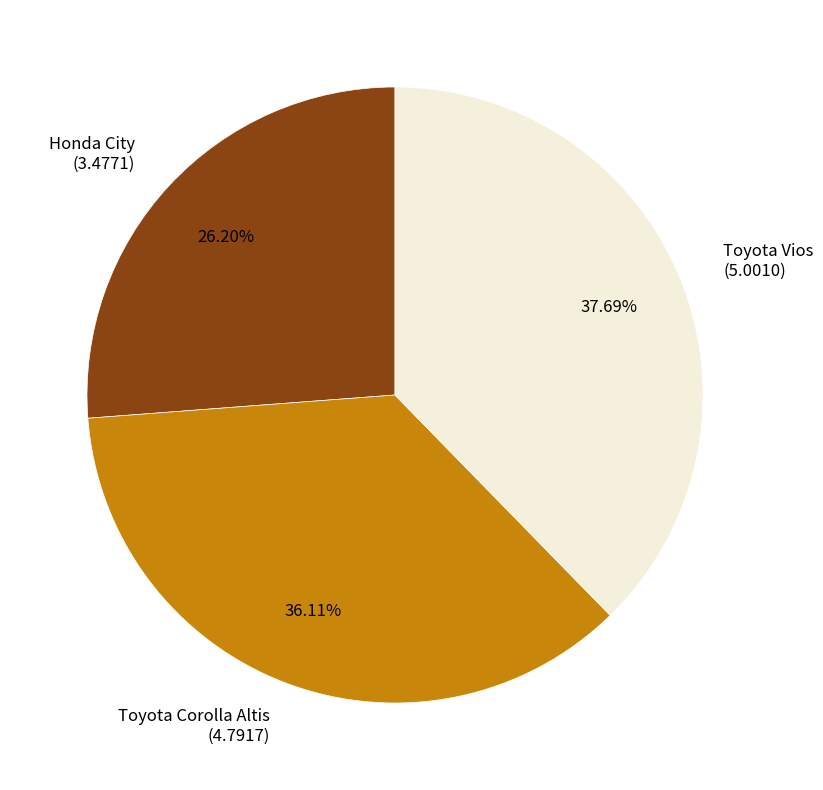

What percentage do Toyota Vios and Toyota Corolla Altis together represent?

73.8%